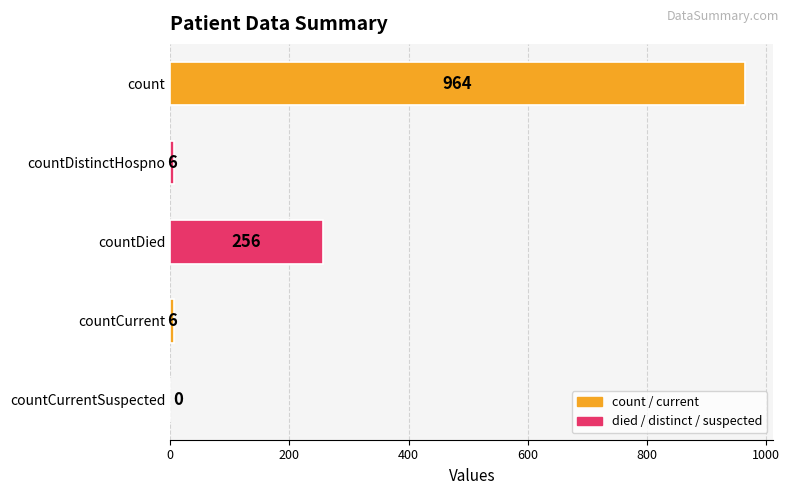

Is it true that the value at count is 1710?

False